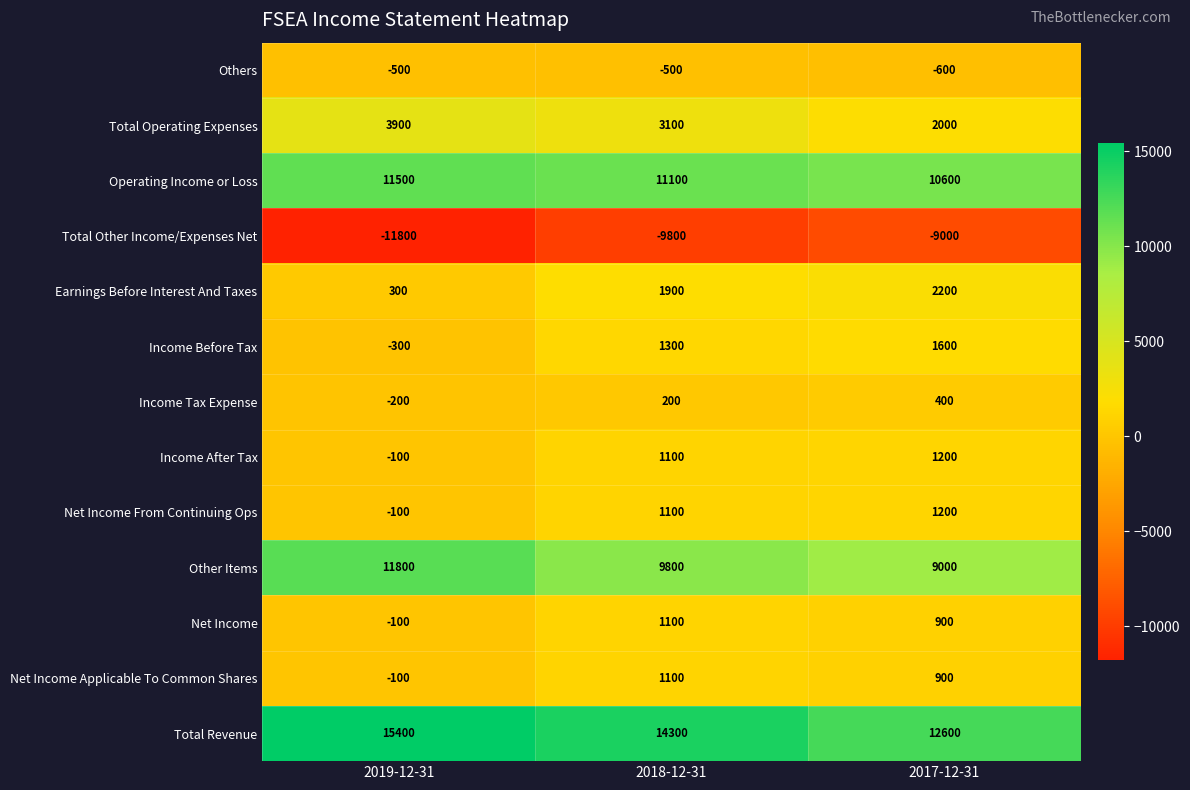

Is it true that Other Items equals 9800 at 2018-12-31?

True